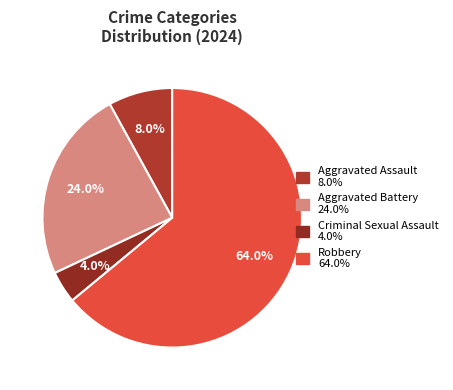

Which category accounts for the majority?

Robbery